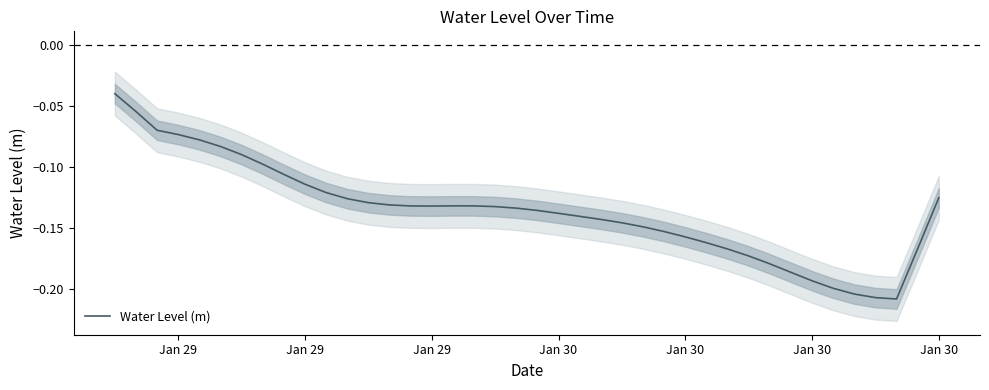

Count the number of data series in this chart.

1